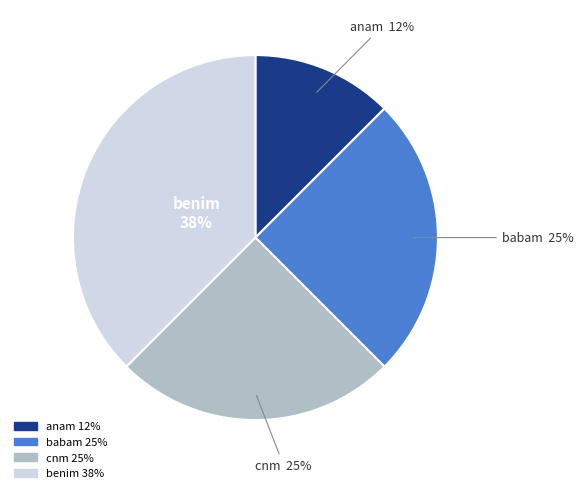

What percentage is the babam slice, to the nearest percent?

25%